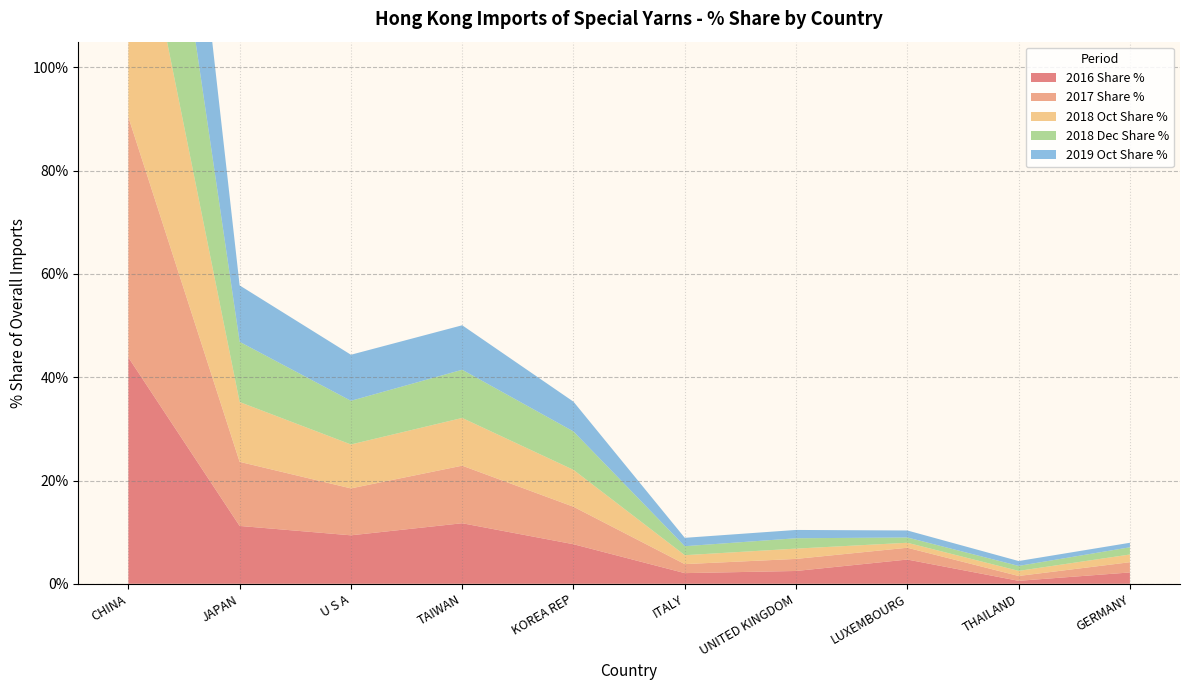

Reading left to right, transcribe all the data shown in this chart.

2016 Share %: 43.8	11.2	9.4	11.7	7.7	2.1	2.5	4.7	0.6	2.2
2017 Share %: 46.6	12.4	9.1	11.2	7.3	1.7	2.3	2.3	0.9	2.0
2018 Oct Share %: 51.8	11.6	8.5	9.2	7.1	1.7	2.0	1.0	1.0	1.5
2018 Dec Share %: 51.4	11.7	8.5	9.3	7.4	1.7	2.0	1.0	1.0	1.4
2019 Oct Share %: 55.9	10.9	8.9	8.6	5.8	1.6	1.6	1.4	0.9	0.9